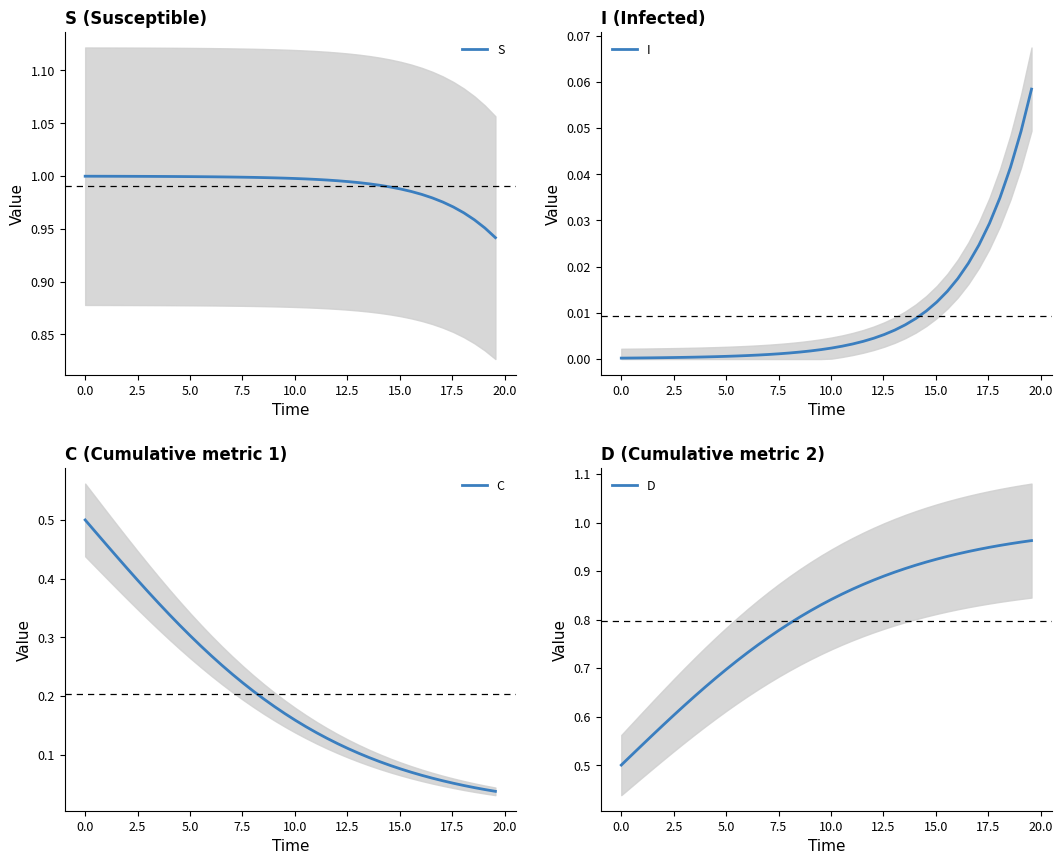

What are all the series names shown in the legend?

S, I, C, D